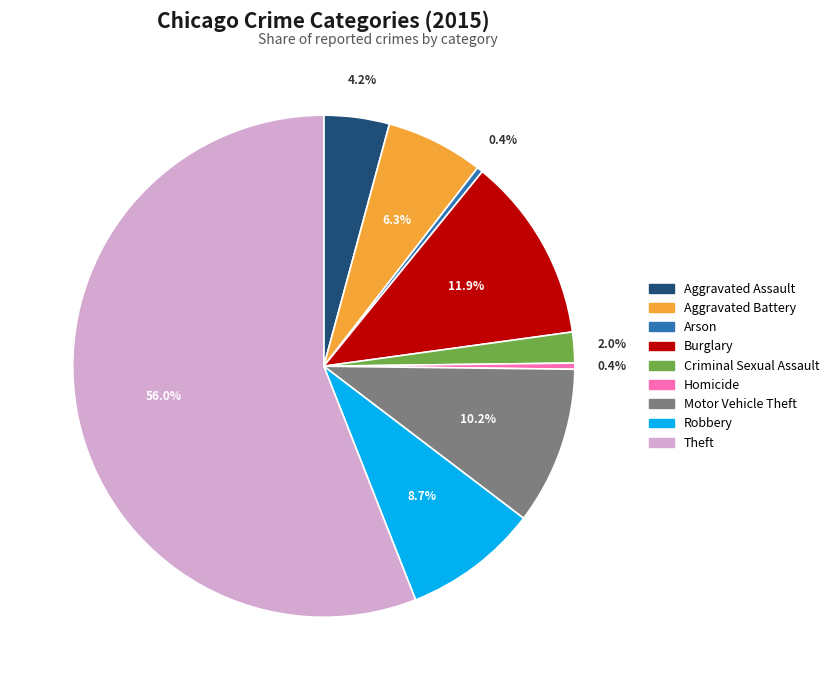

How many segments does this pie chart have?

9